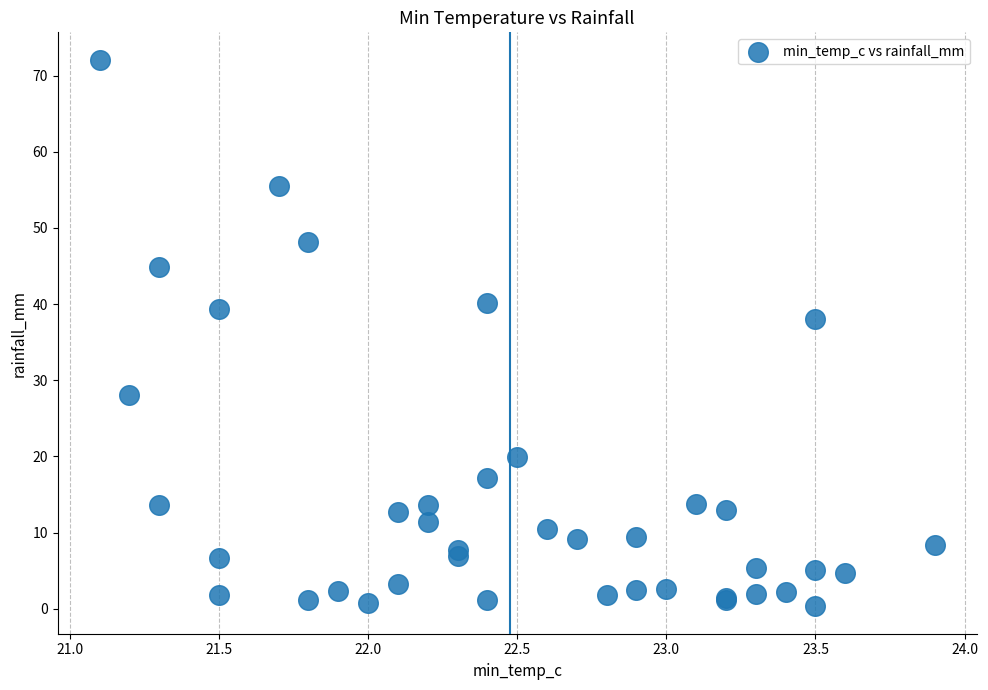

What Y value in the scatter plot is closest to 36?

38.0